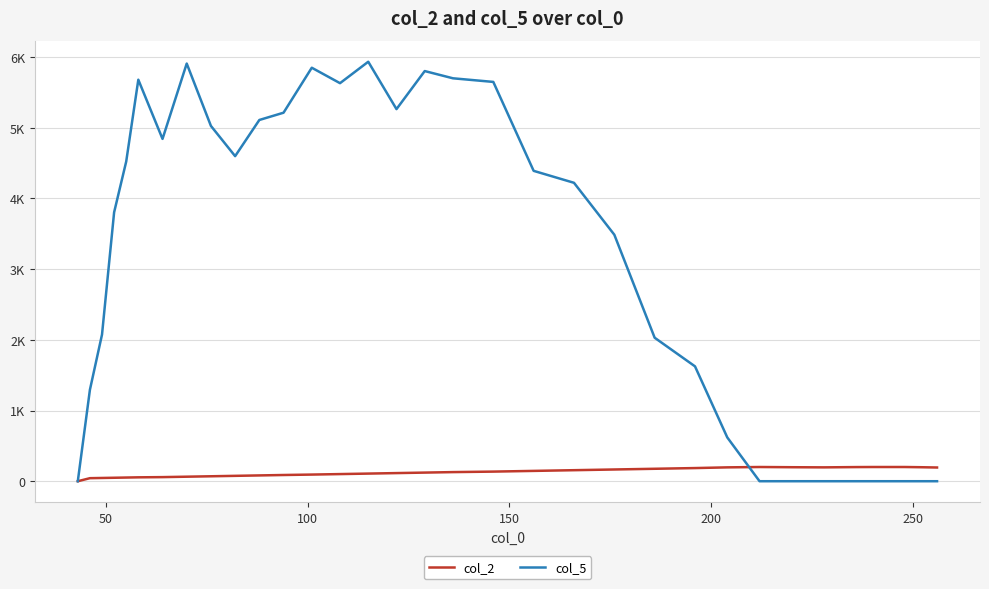

At how many categories does at least one series exceed 4944?

12